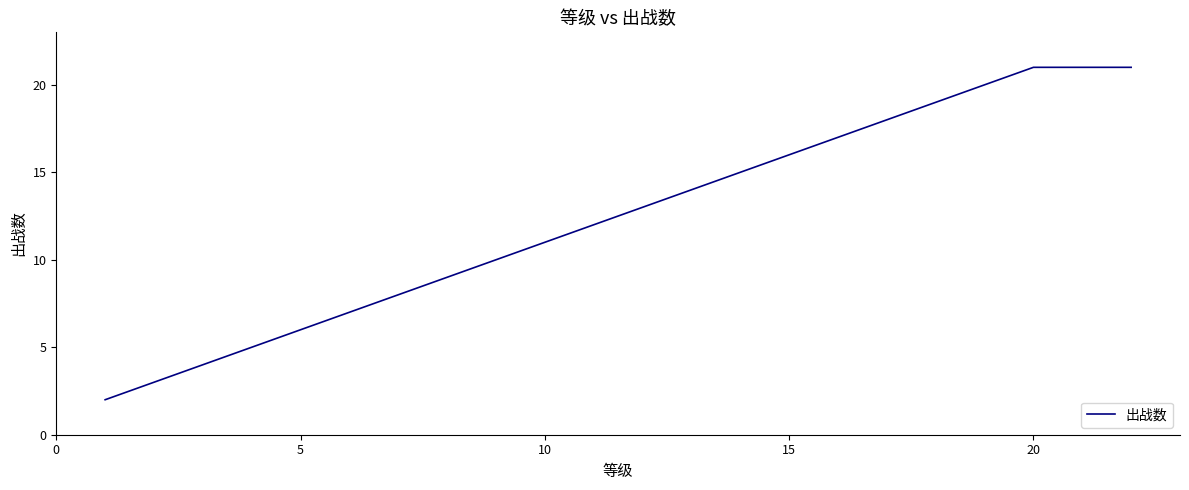

What is the greatest value displayed?

21